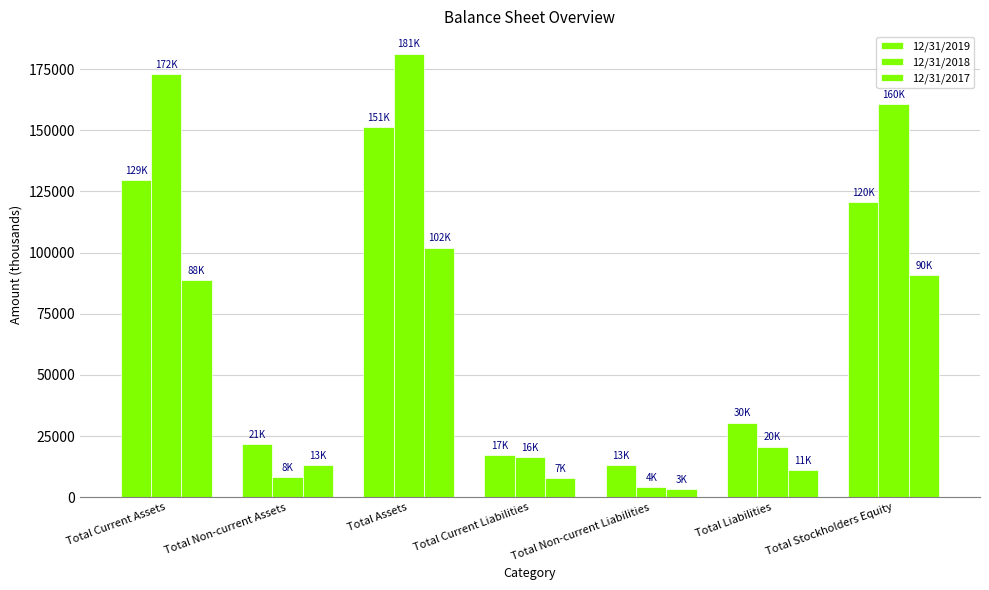

True or false: 12/31/2019 has a value of 226493 at Total Assets.

False